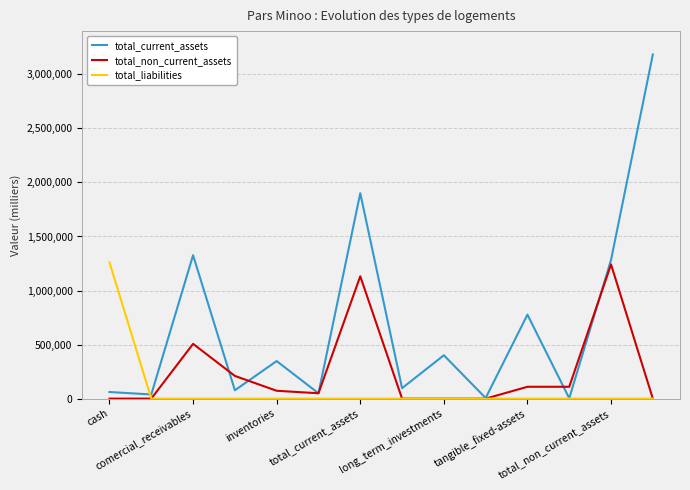

What is the sum of all total_liabilities values?

1260000